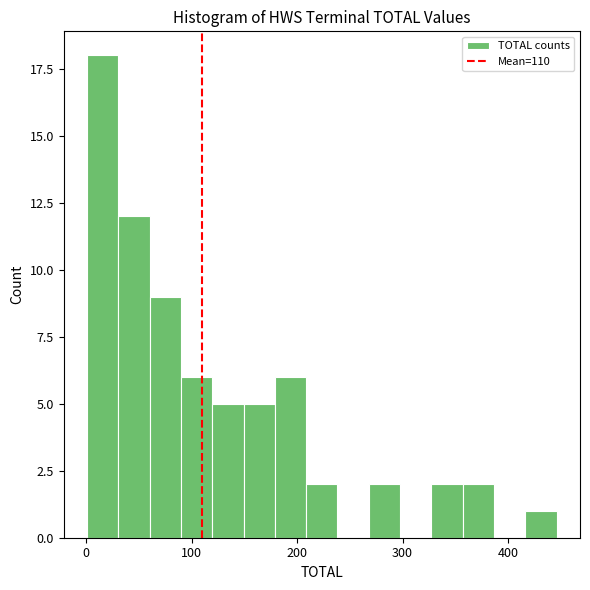

Around what value on the x-axis is the tallest bar? Give the approximate position of its centre, as read against the axis.

20